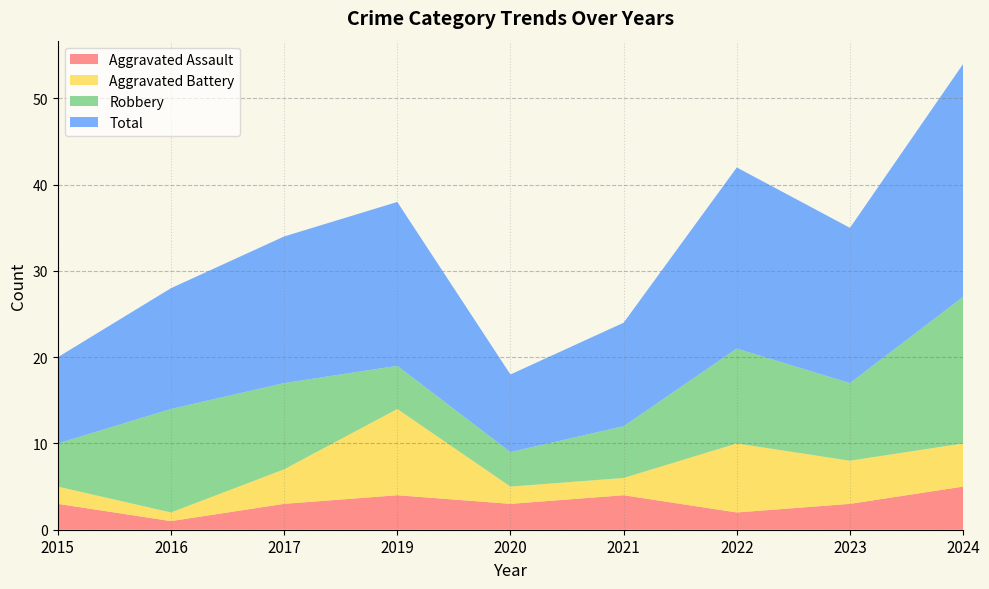

Reading right to left, extract all data points from this chart.

Aggravated Assault: 5	3	2	4	3	4	3	1	3
Aggravated Battery: 5	5	8	2	2	10	4	1	2
Robbery: 17	9	11	6	4	5	10	12	5
Total: 27	18	21	12	9	19	17	14	10